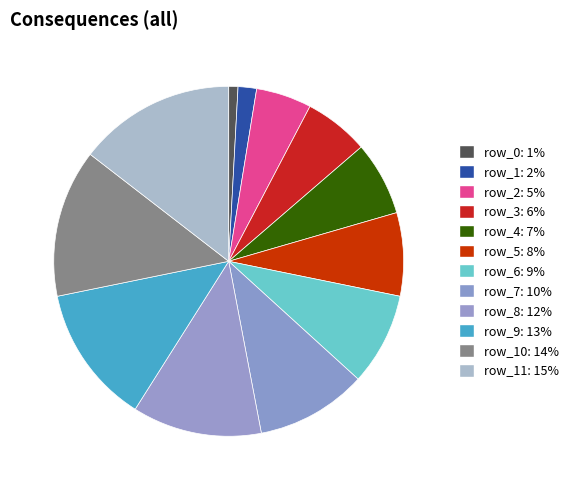

Which slice is the smallest?

row_0: 1%